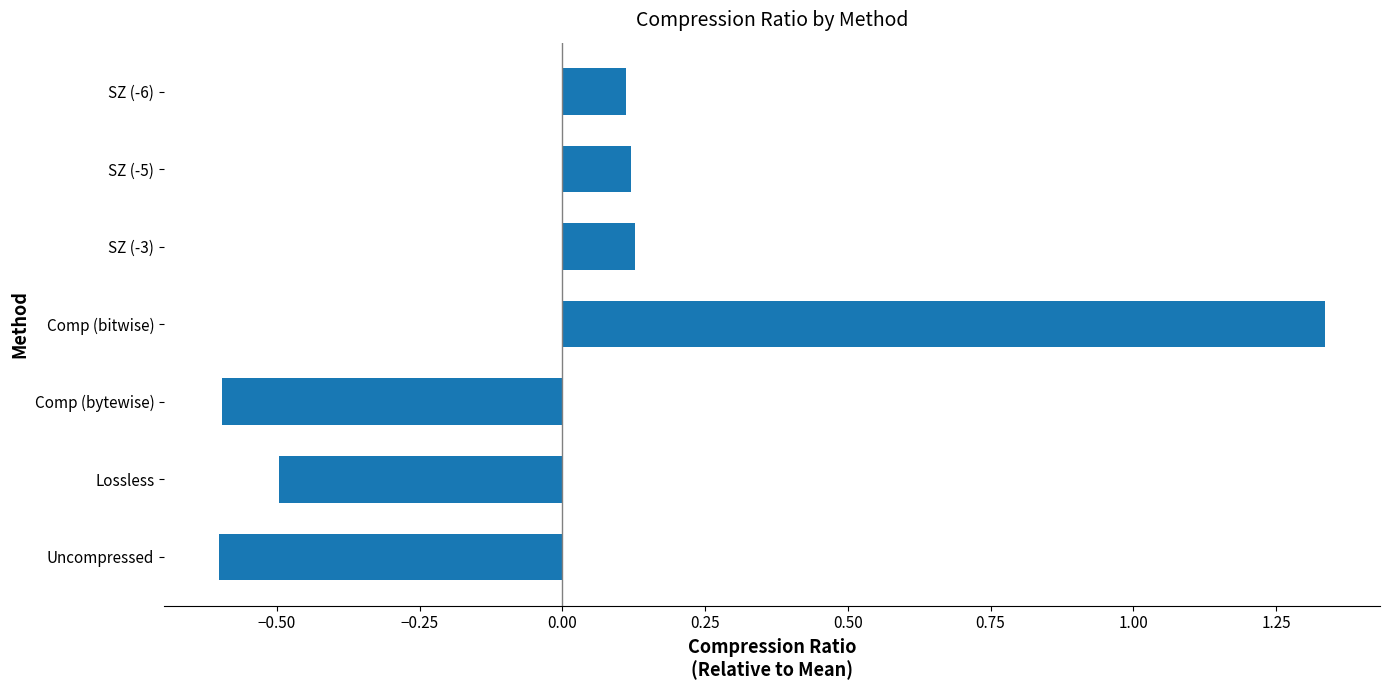

What value does the data have at Comp (bytewise)?

-0.6